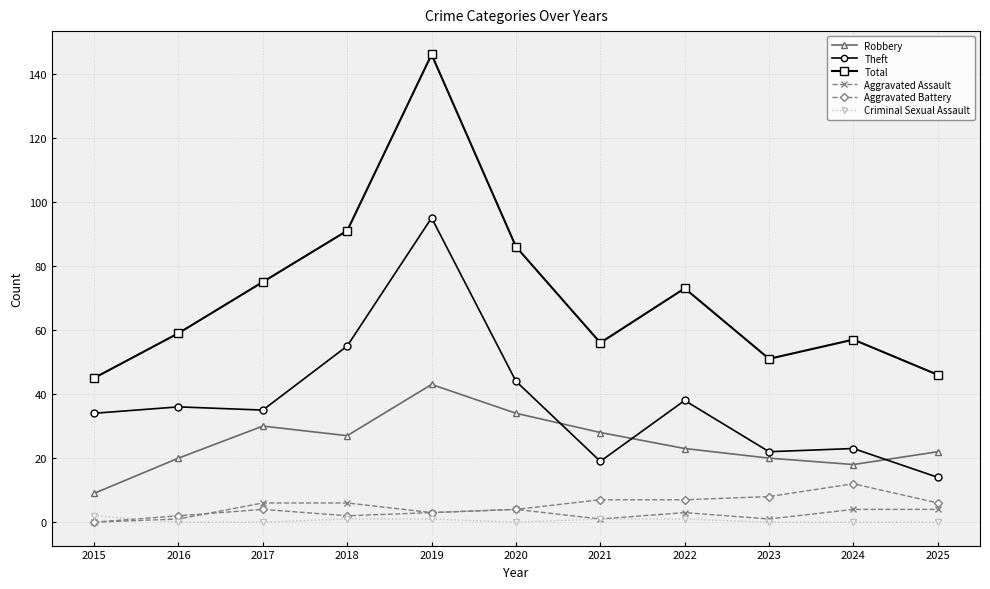

What is the lowest value of the Robbery series?

9